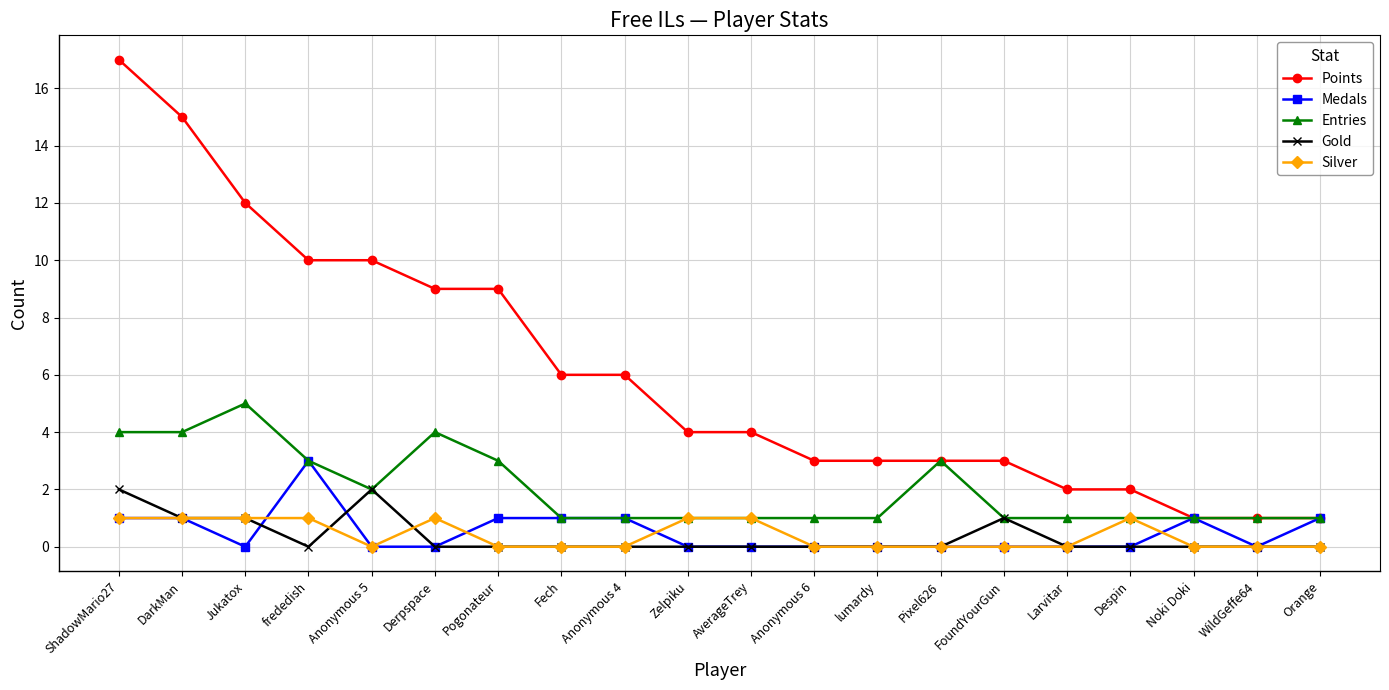

What position from the right is frededish?

17